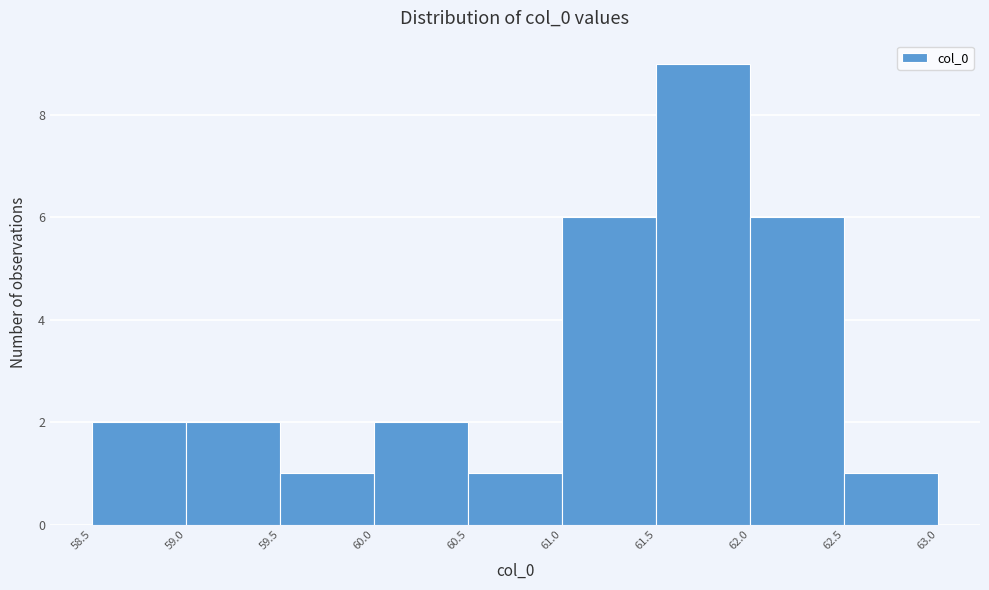

Reading left to right, transcribe this chart: for each bar, give the range it covers on the x-axis and its height. The values are not printed on the chart, so give them approximately, as read against the axis.

58.5 to 59.0: 2
59.0 to 59.5: 2
59.5 to 60.0: 1
60.0 to 60.5: 2
60.5 to 61.0: 1
61.0 to 61.5: 6
61.5 to 62.0: 9
62.0 to 62.5: 6
62.5 to 63.0: 1